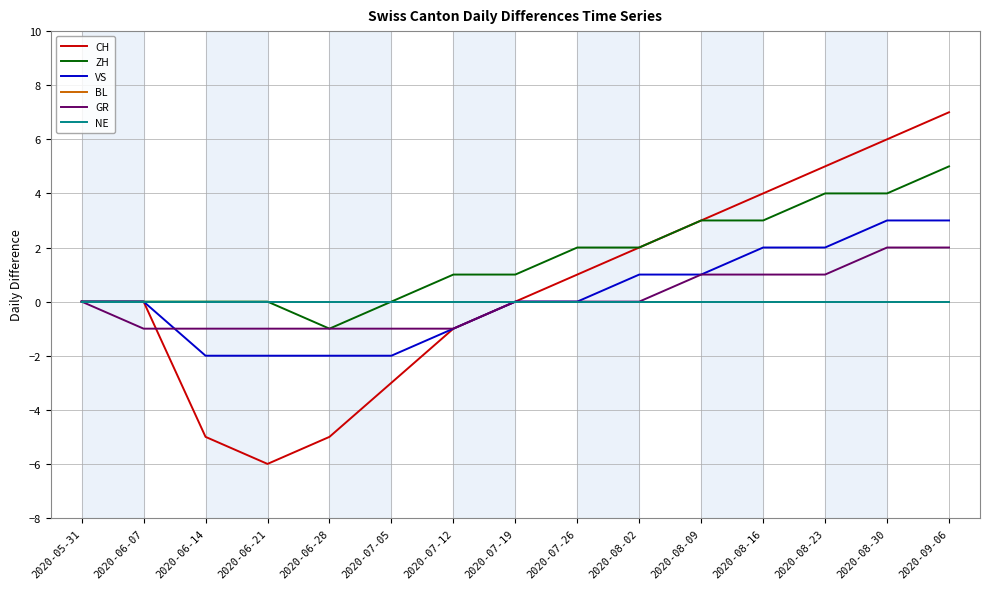

How many lines are shown in the chart?

6